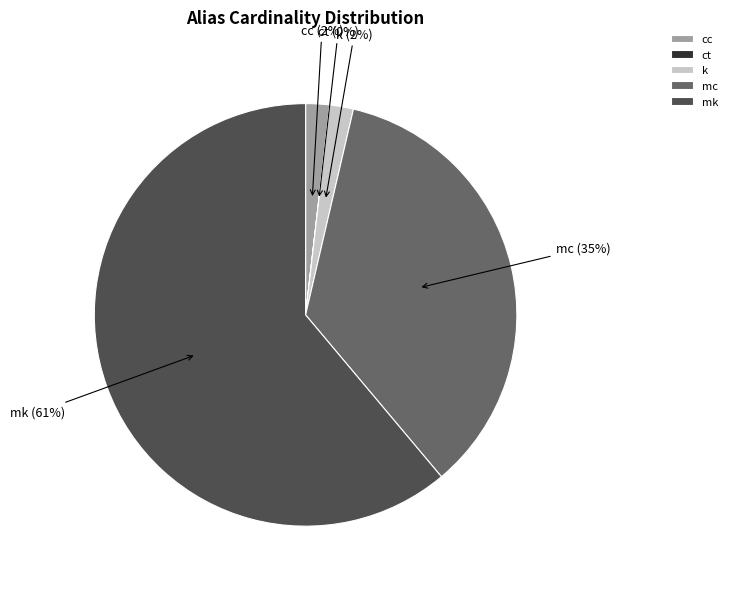

The mk slice represents 74% of the pie. True or false?

False